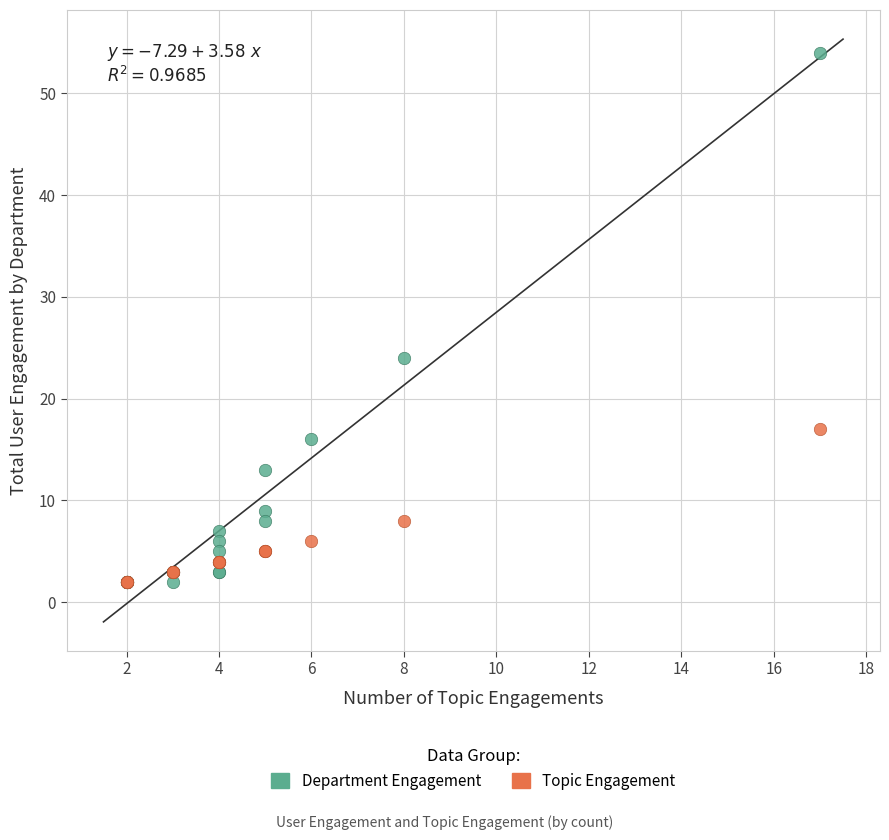

Across all series, what Y value is closest to 28?

24